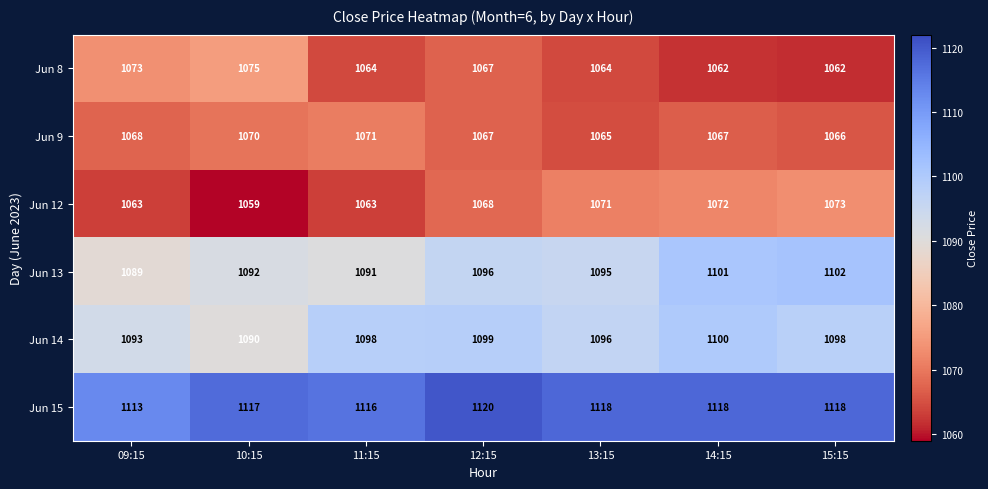

The value of Jun 15 at 09:15 is 1113. True or false?

True